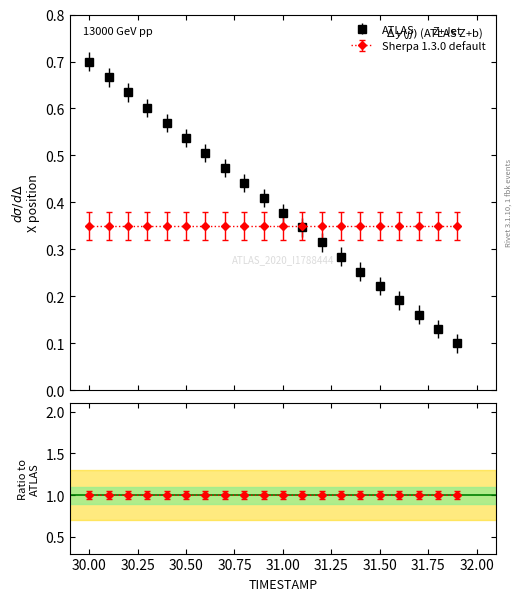

List the labels in order of value, smallest first.

31.9, 31.8, 31.7, 31.6, 31.5, 31.4, 31.3, 31.2, 31.1, 31.0, 30.9, 30.8, 30.7, 30.6, 30.5, 30.4, 30.3, 30.2, 30.1, 30.0